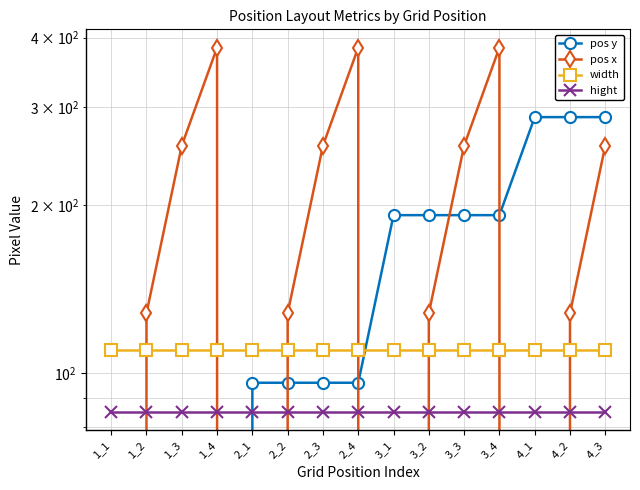

At which category does pos x reach its first local peak?

1_4